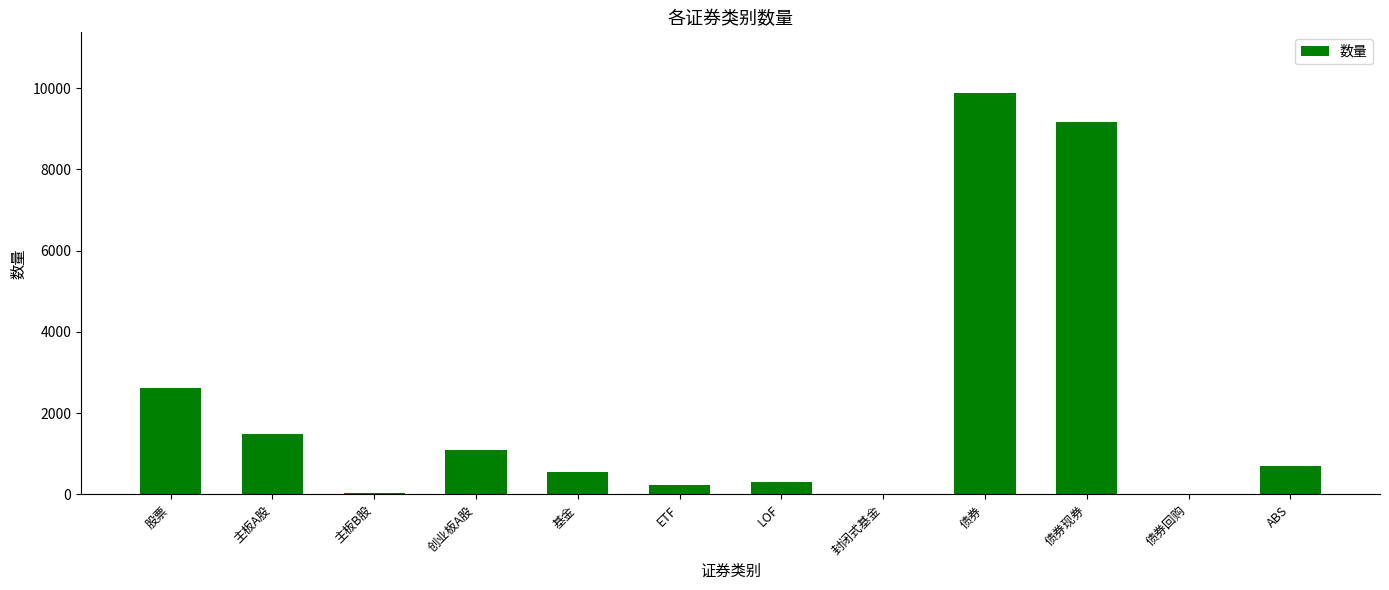

What is the maximum value shown in the chart?

9887